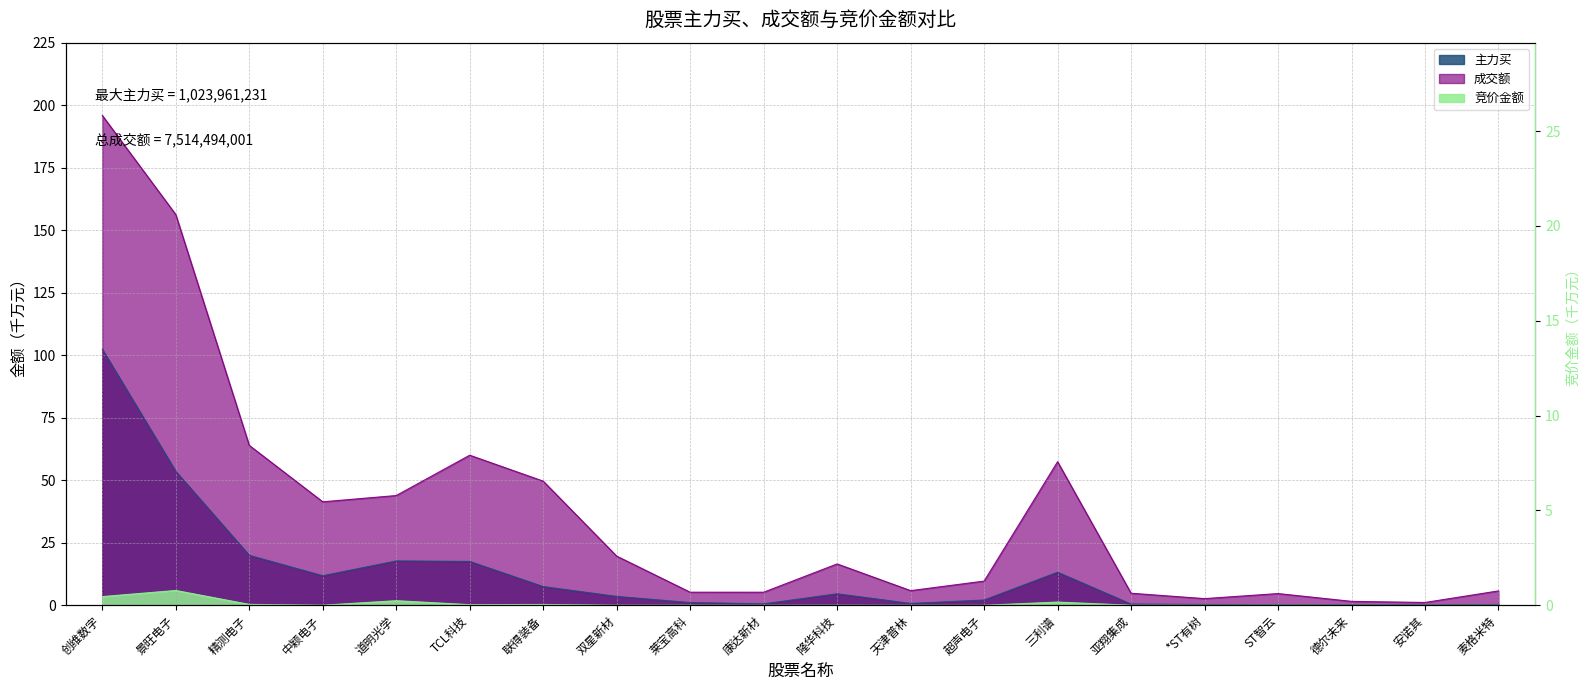

Is it true that the value at 道明光学 is 2.4?

False